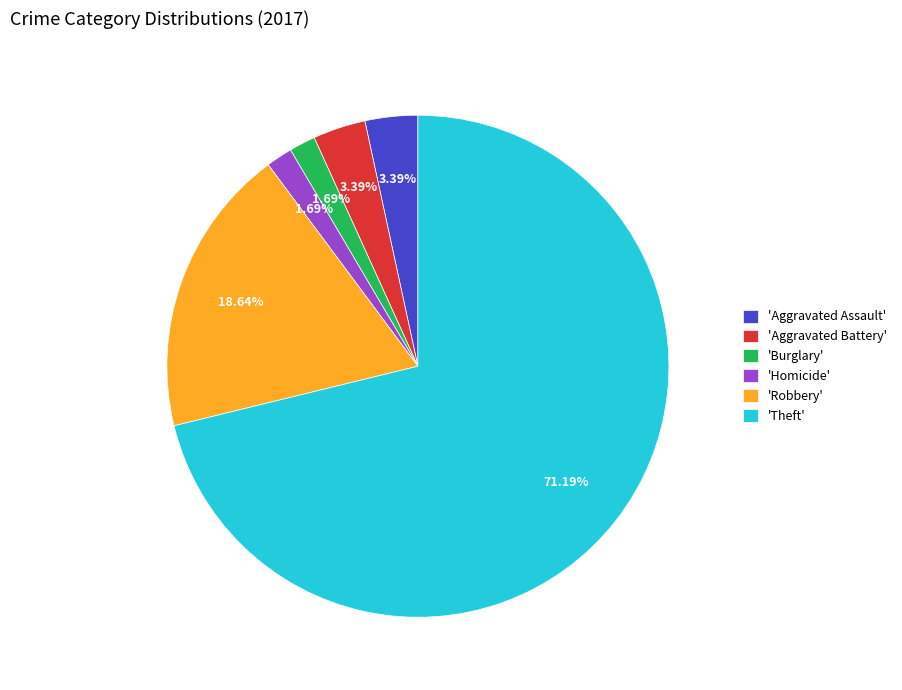

Is the sum of 'Theft' and 'Aggravated Battery' greater than half?

Yes